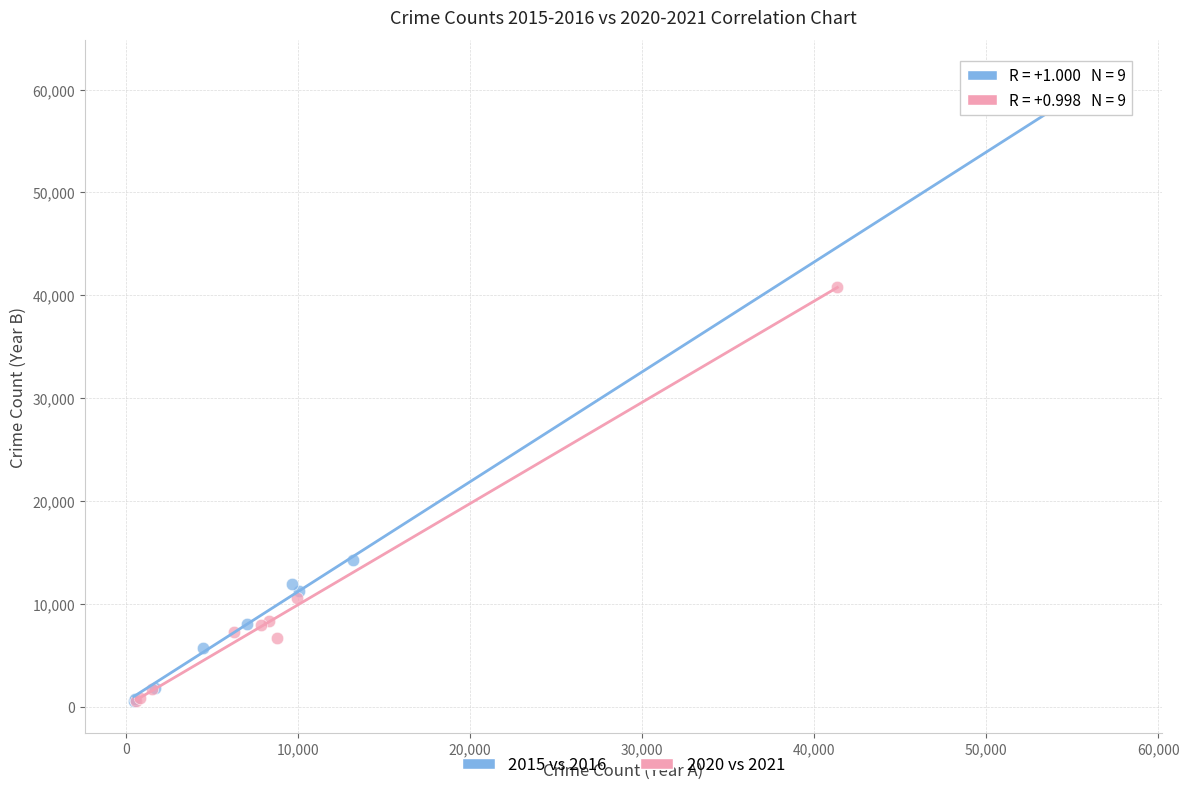

Which series has the widest spread of Y values?

2015 vs 2016